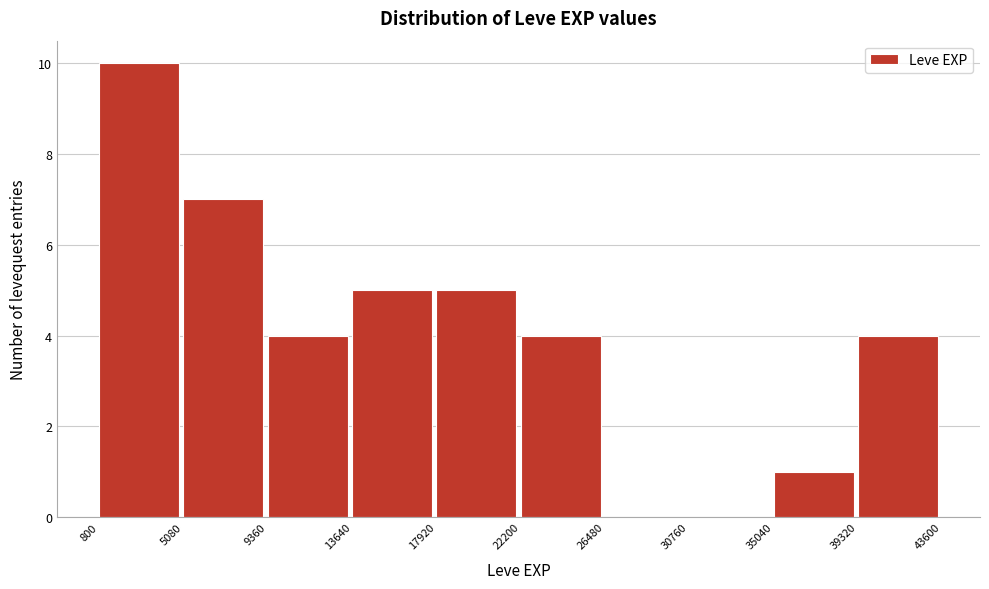

Over which range of the x-axis is the bar tallest?

800 to 5080